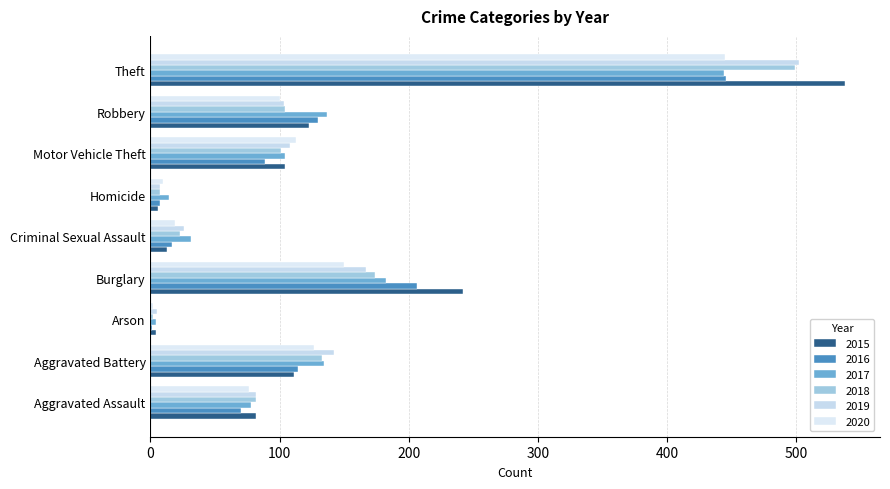

How many categories are shown in the chart?

9